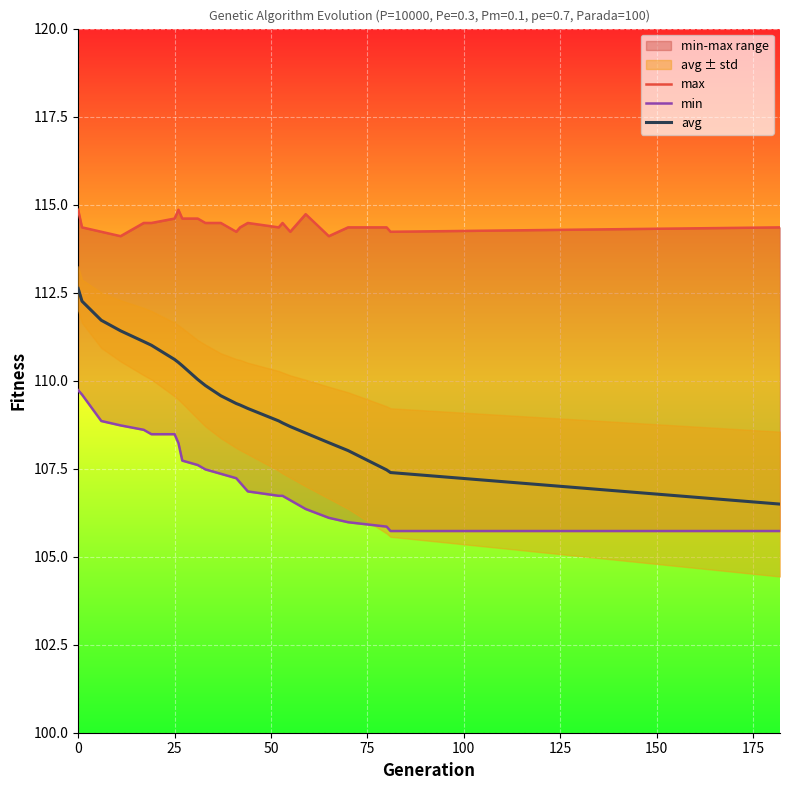

What is the value of the avg point at the 14th from the left?

109.3